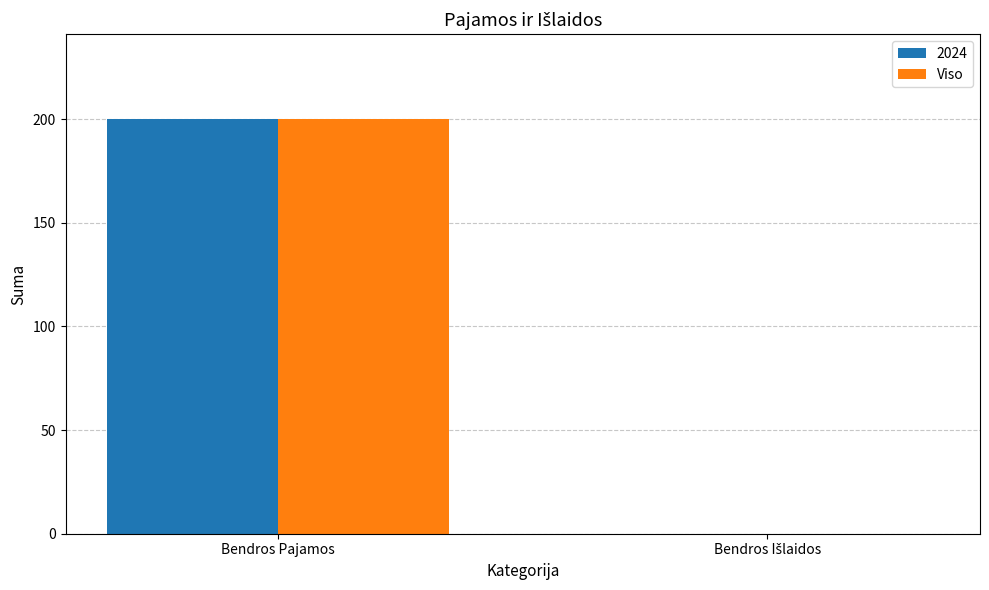

Which category has the highest value in the Viso series?

Bendros Pajamos